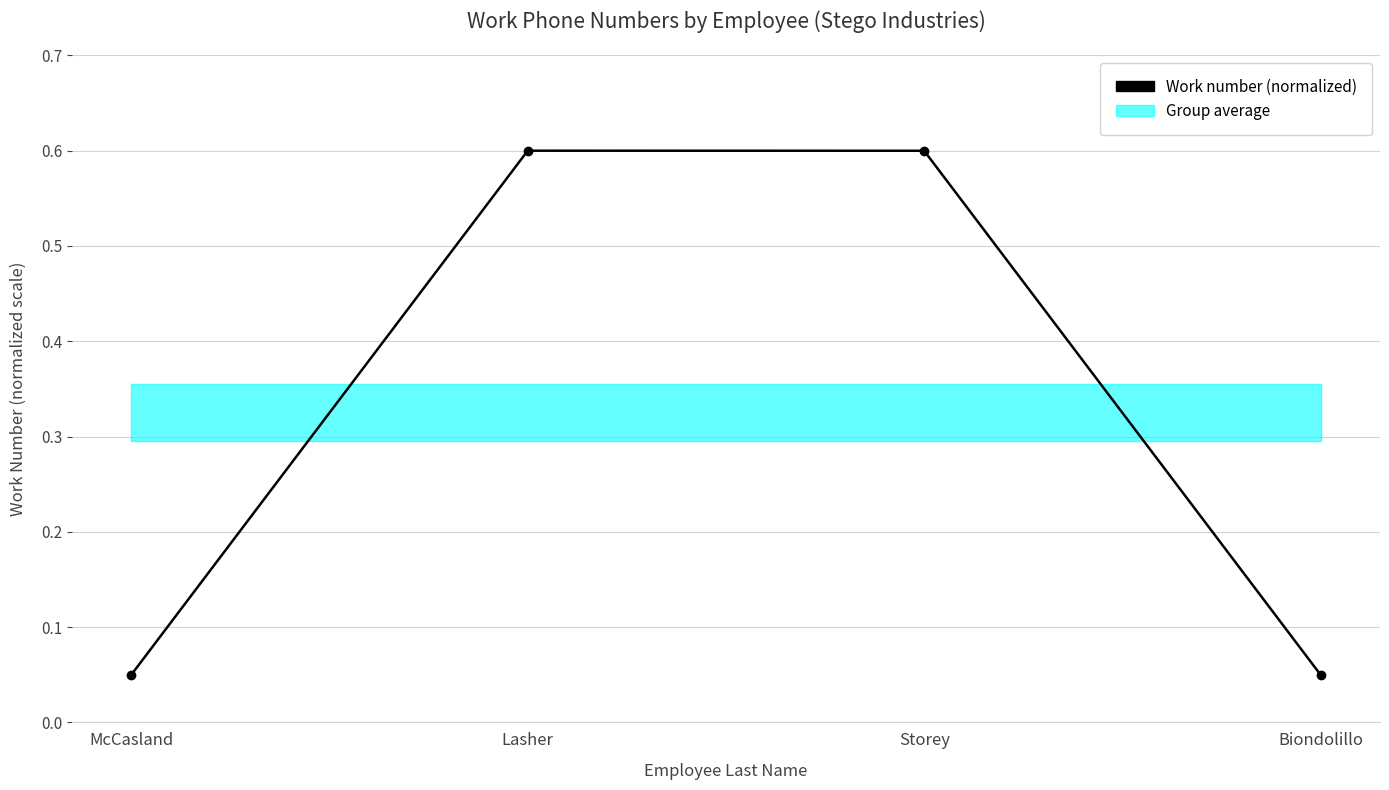

What is the label of the 1st point from the left?

McCasland